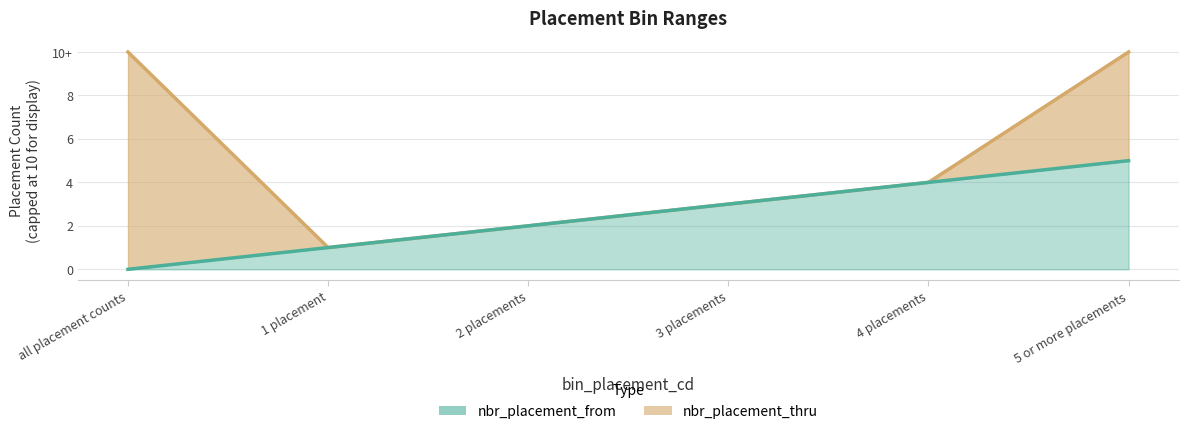

What is the difference between the values at 0 and 2?

2